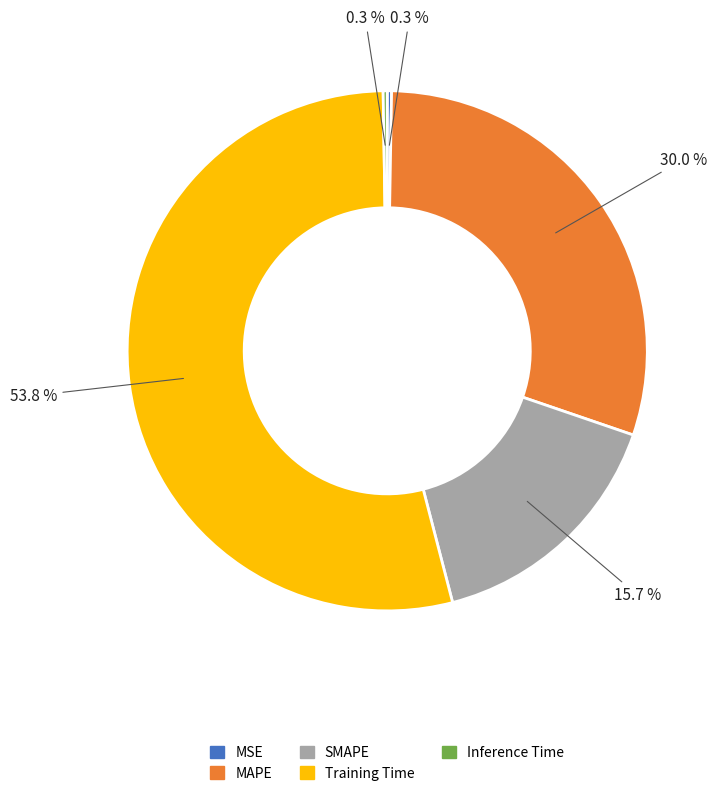

What portion of the pie excludes MAPE?

70.0%